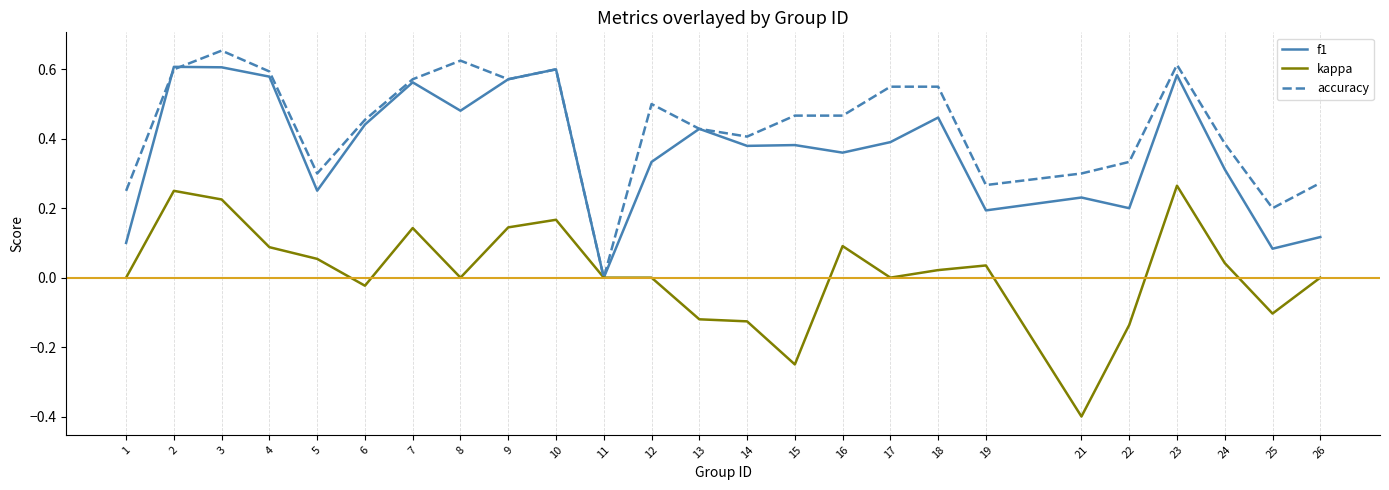

The value of f1 at 25 is 0.1. True or false?

True